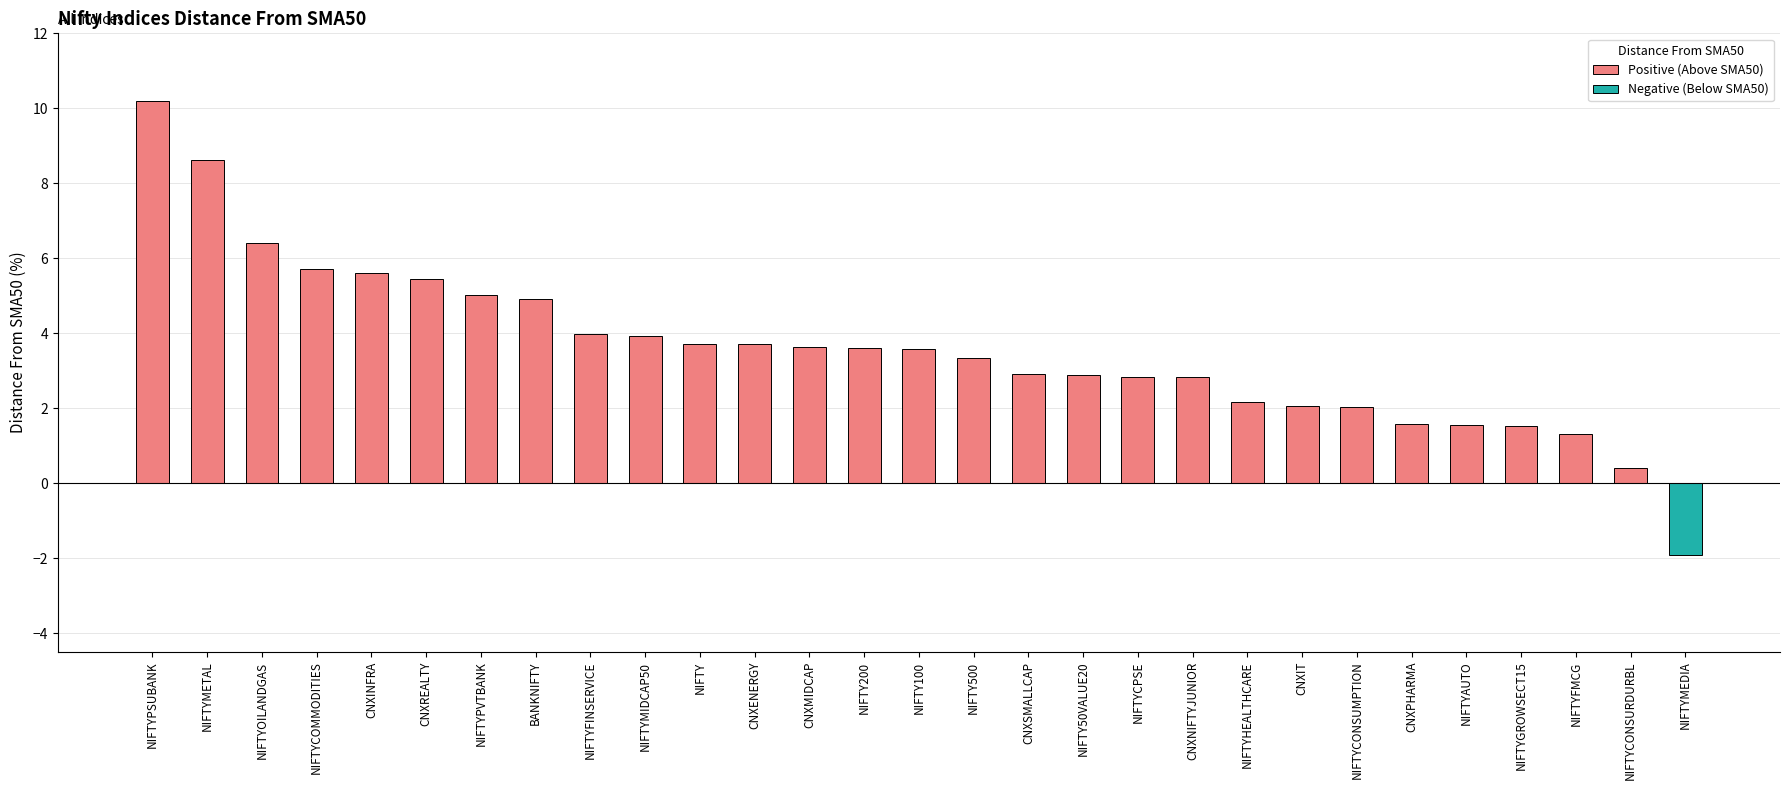

Where does the Positive (Above SMA50) series first go above 3?

NIFTYPSUBANK